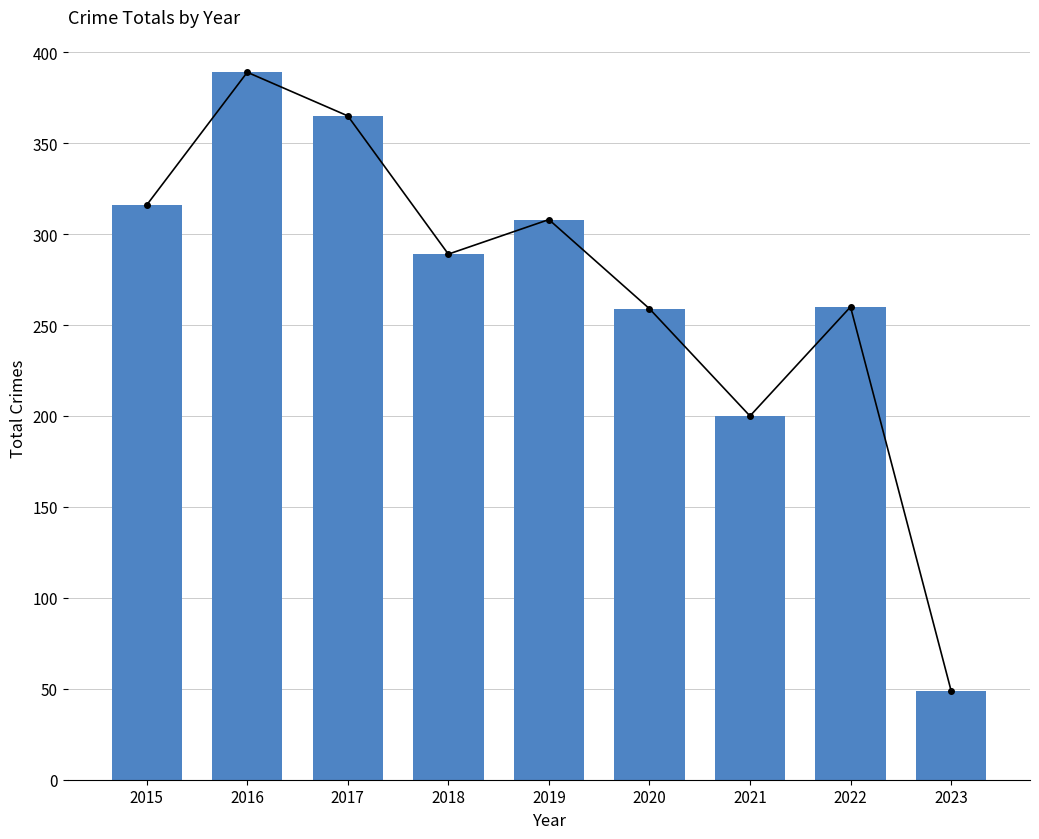

How many categories are shown in the chart?

9